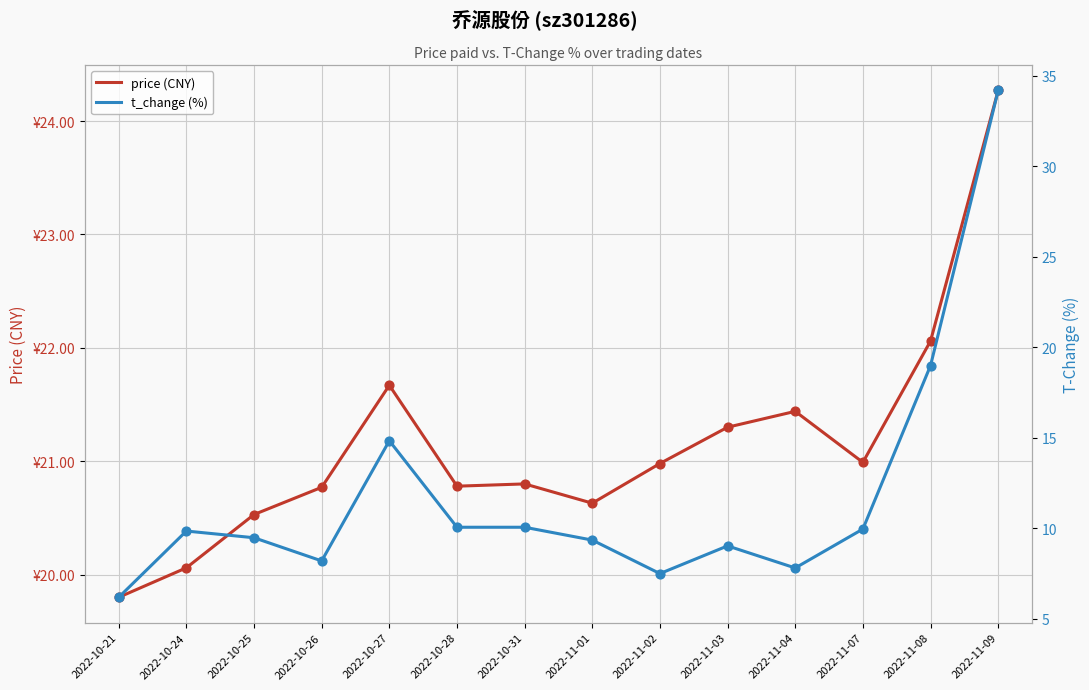

At which category is the sum across all series the highest?

2022-11-09